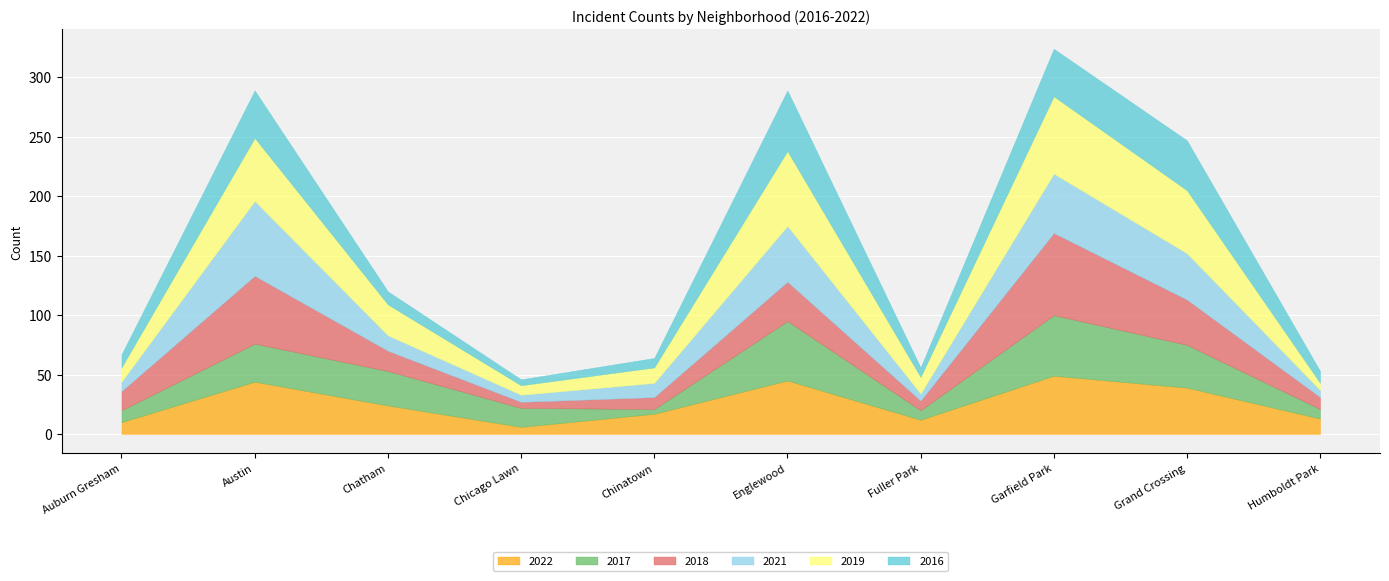

Reading left to right, extract all data points from this chart.

2022: 10	44	24	6	17	45	12	49	39	13
2017: 10	32	29	16	4	50	8	51	36	8
2018: 16	57	17	5	10	33	8	69	38	10
2021: 8	63	13	6	12	47	6	50	39	6
2019: 12	53	26	8	13	63	14	65	53	6
2016: 11	40	11	5	8	51	8	40	42	10